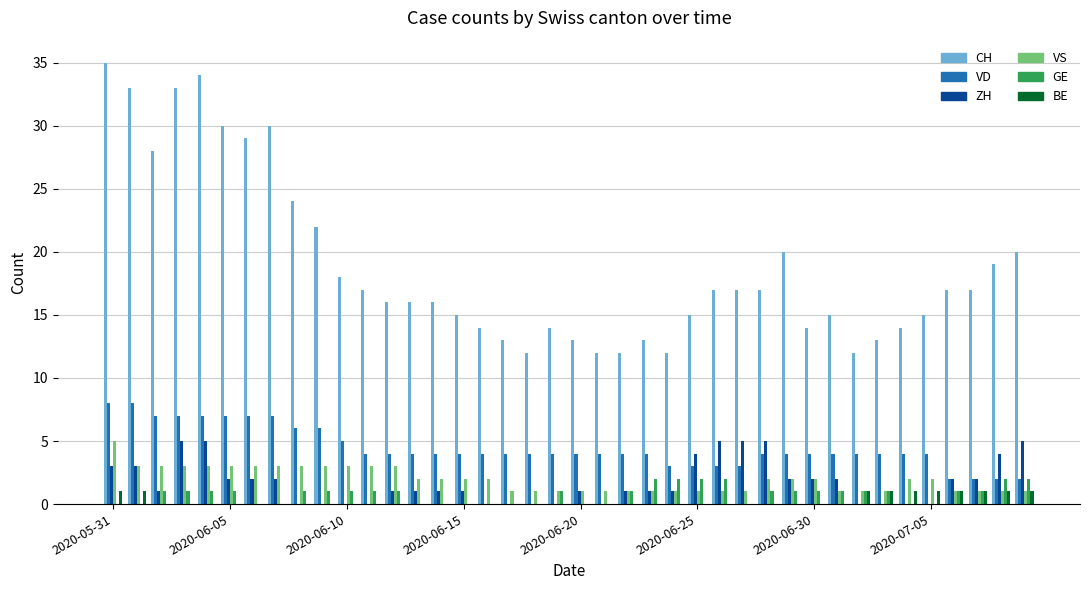

What is the sum of all GE values?

31